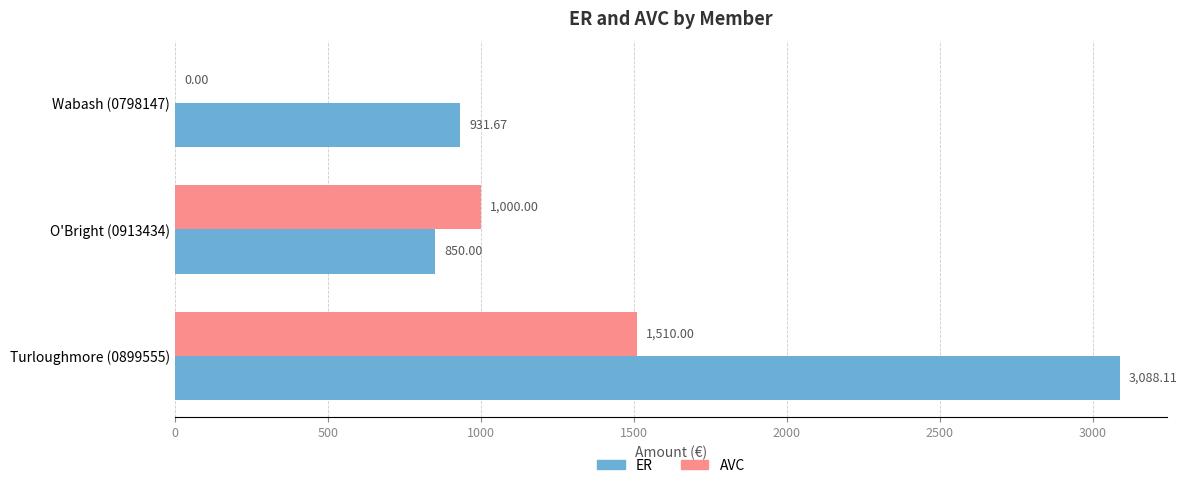

Is the value of AVC at Turloughmore (0899555) greater than the value of ER at Wabash (0798147)?

Yes